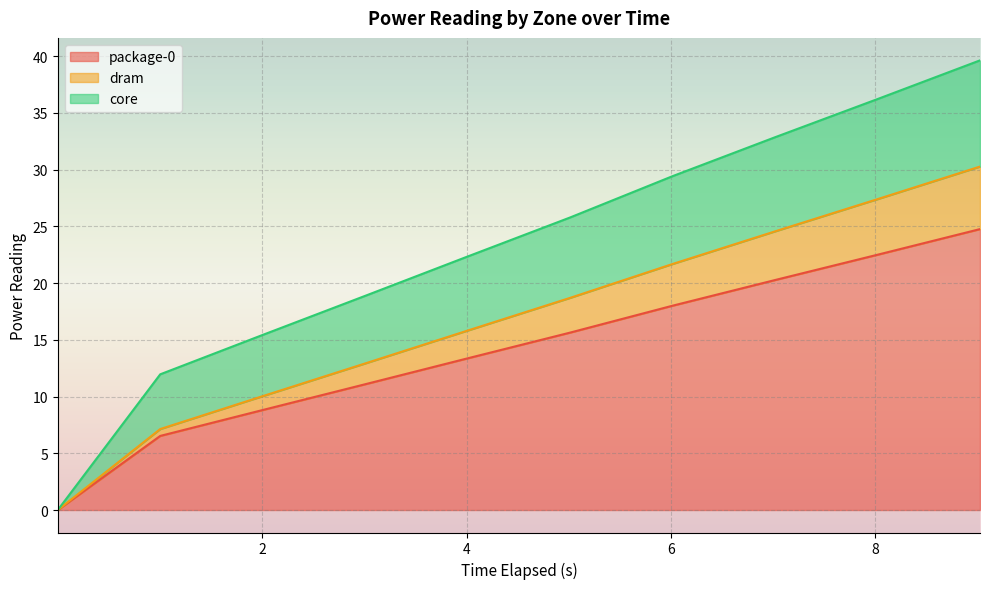

True or false: dram and package-0 cross at least once.

False